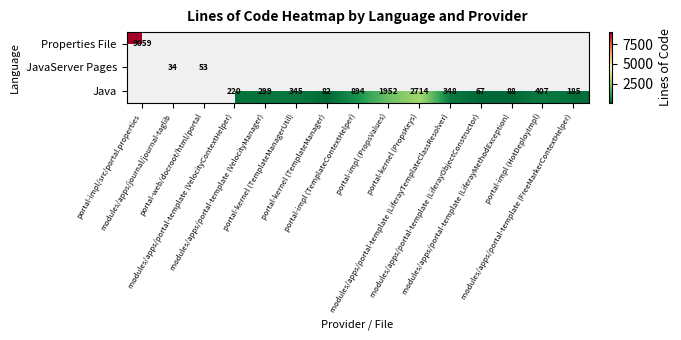

Is the value of Java at portal-kernel (TemplateManager) greater than the value of Properties File at portal-impl (HotDeployImpl)?

No